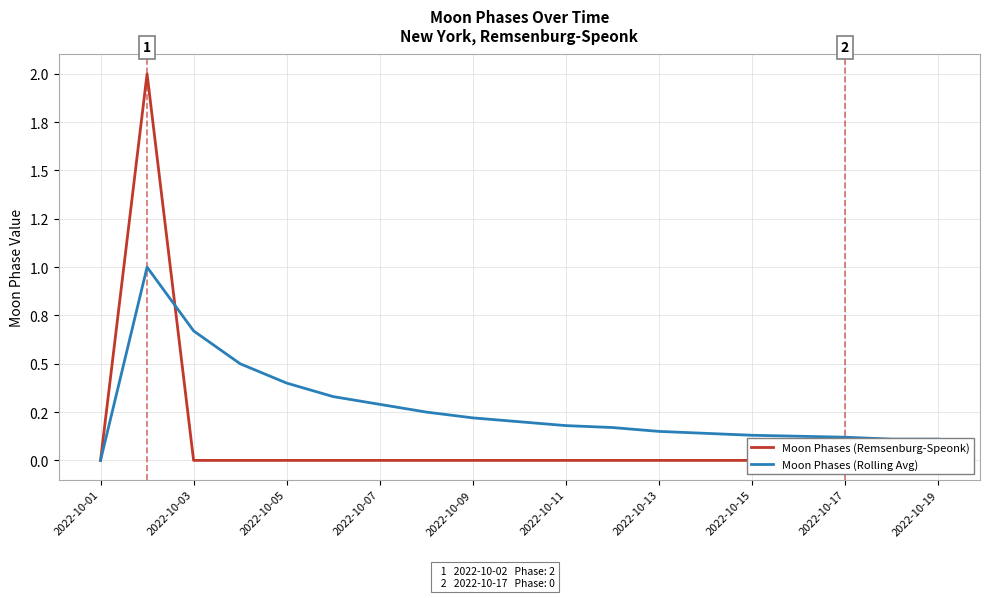

How many interior local peaks does the Moon Phases (Rolling Avg) series have?

1